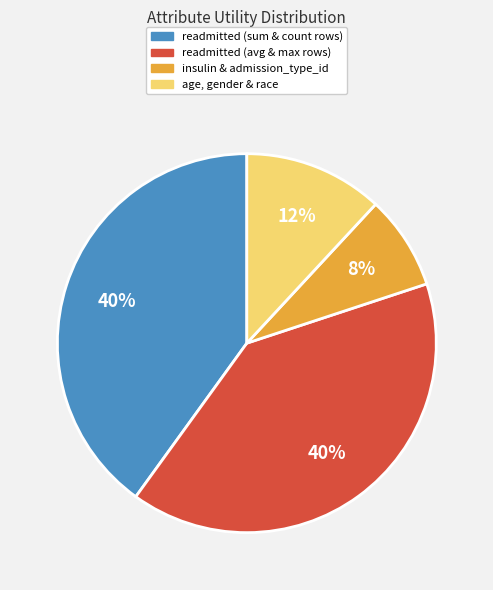

Is there any slice that represents more than half of the pie?

No